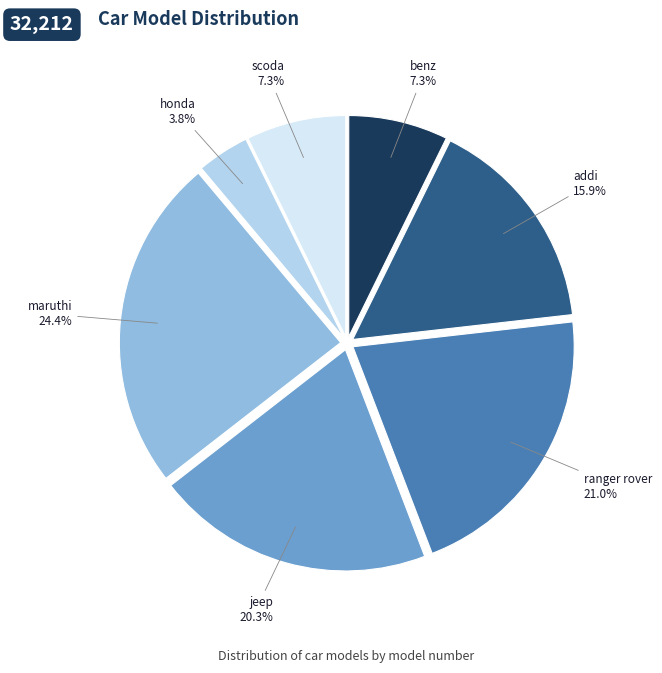

Which slice is the smallest?

honda